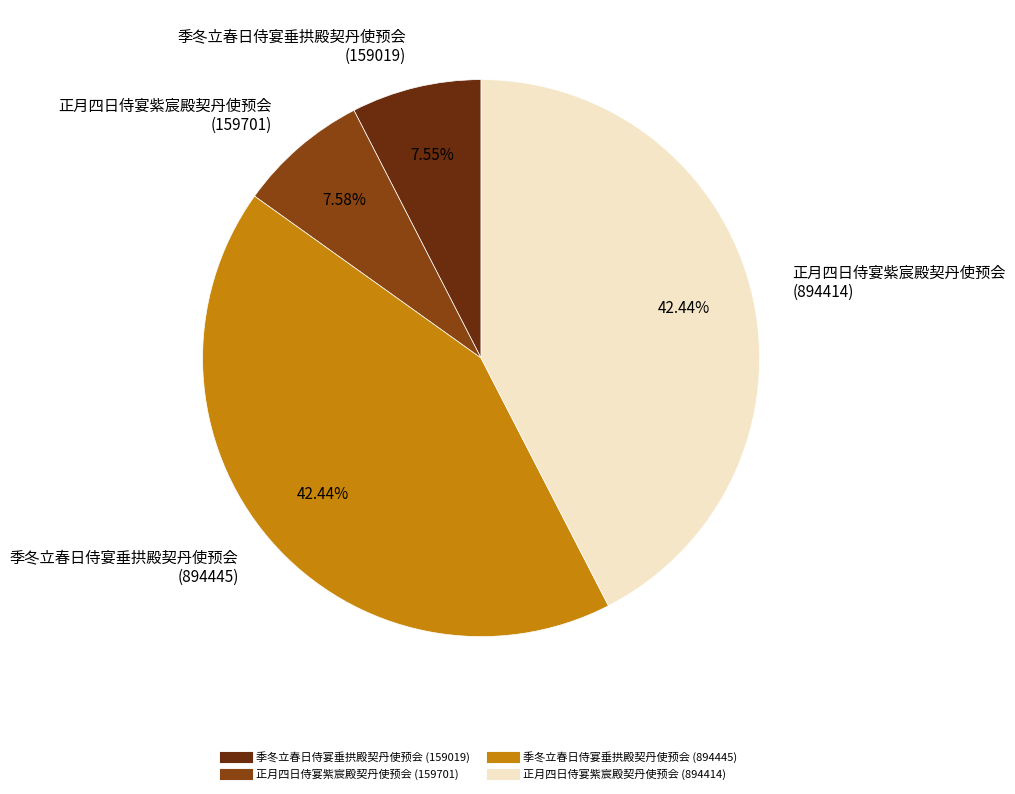

Combined, do 季冬立春日侍宴垂拱殿契丹使预会 (159019) and 正月四日侍宴紫宸殿契丹使预会 (894414) account for over 50%?

No